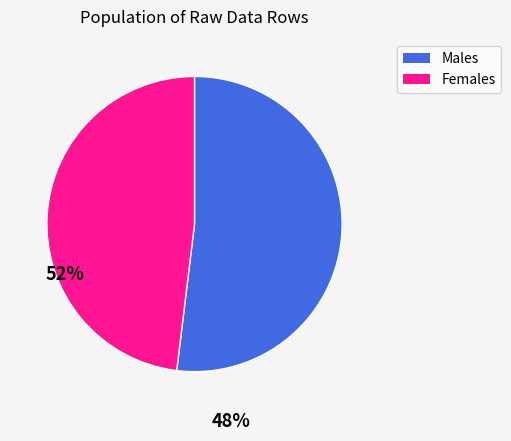

The Males slice represents 52% of the pie. True or false?

True